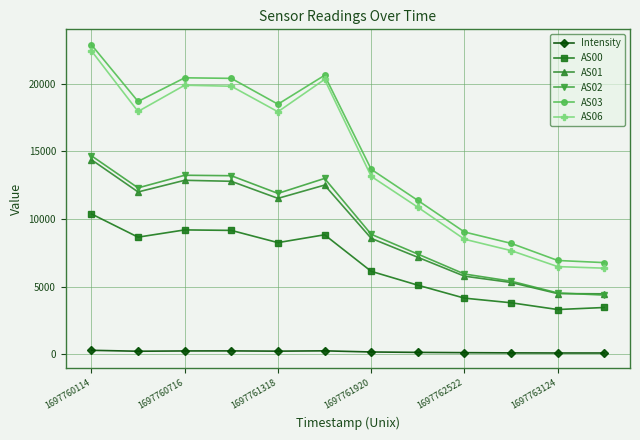

What is the value of the Intensity point at the 8th from the left?

131.2